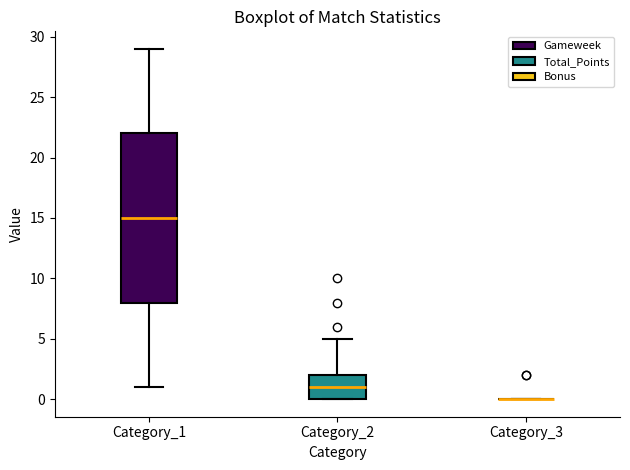

Where does the upper whisker of the box for Category_2 end on the y-axis? The values are not printed on the chart, so give them approximately, as read against the axis.

5